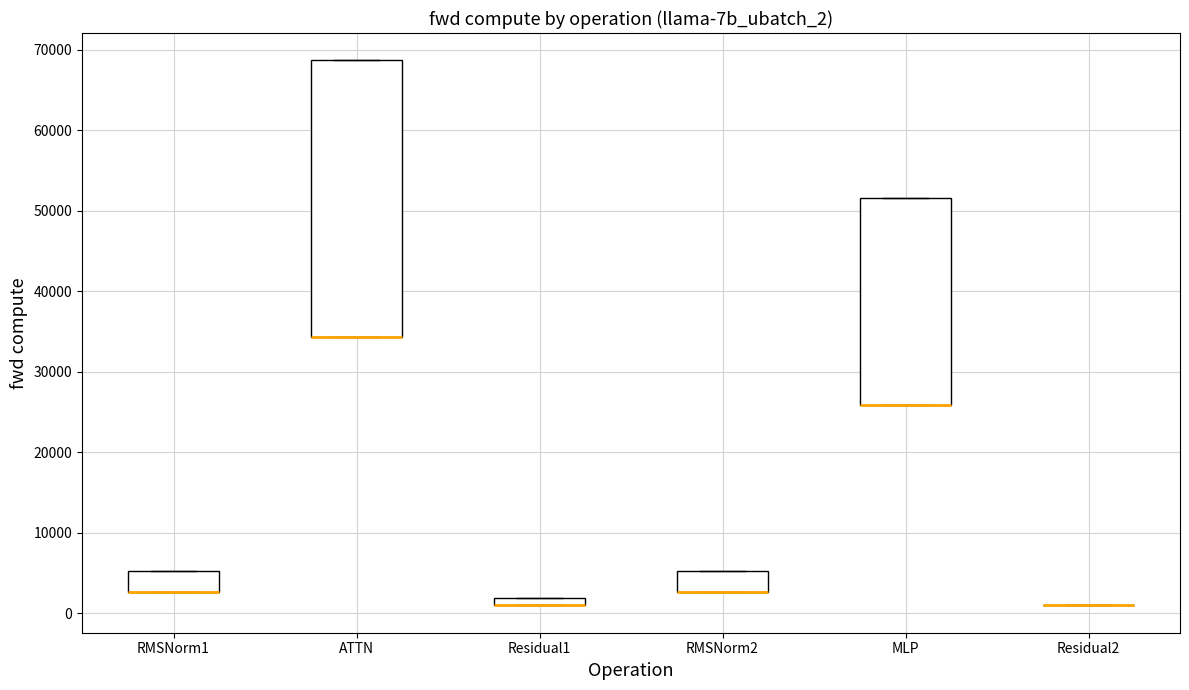

Which box is the tallest, from its lower edge to its upper edge?

ATTN